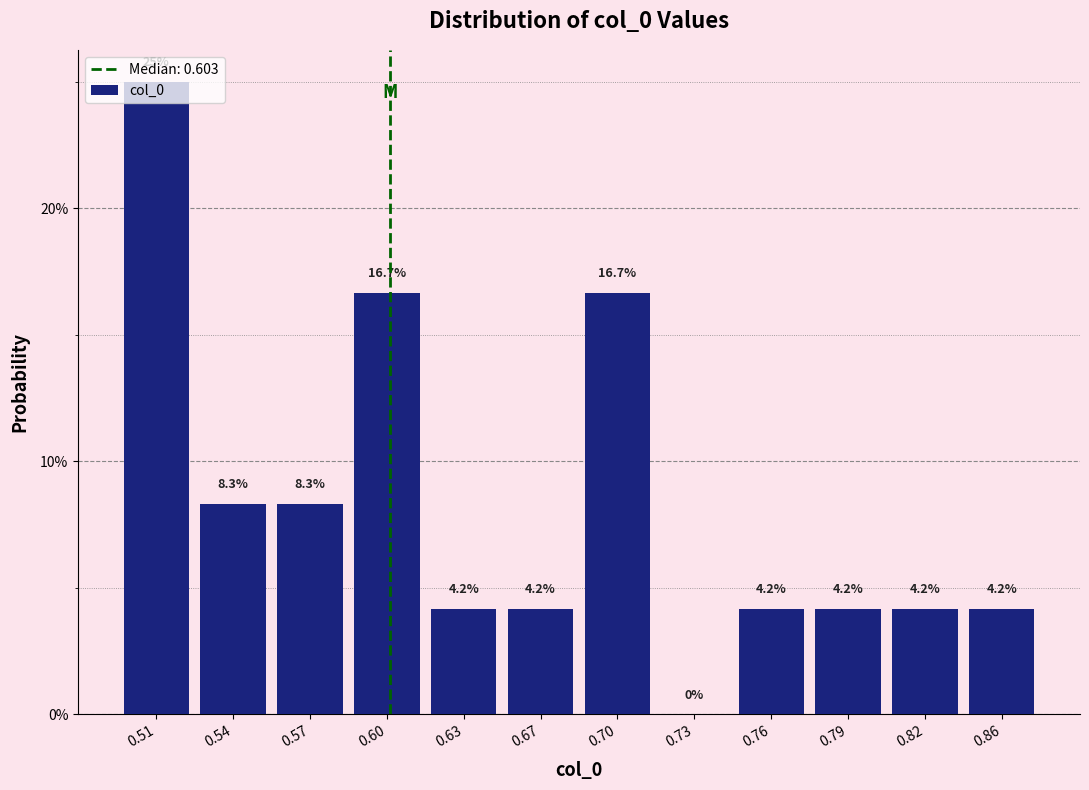

Are the bars horizontal?

No